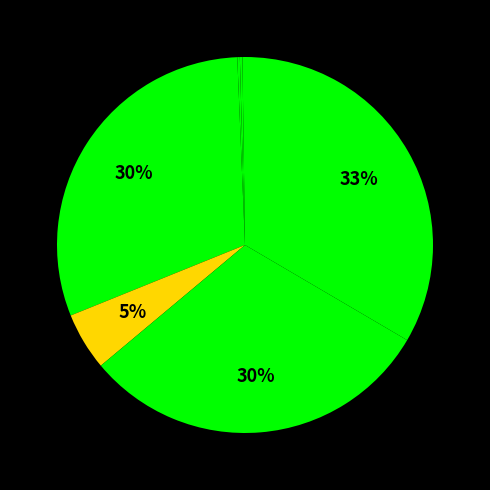

What is the smallest slice in the pie chart?

VIKOR